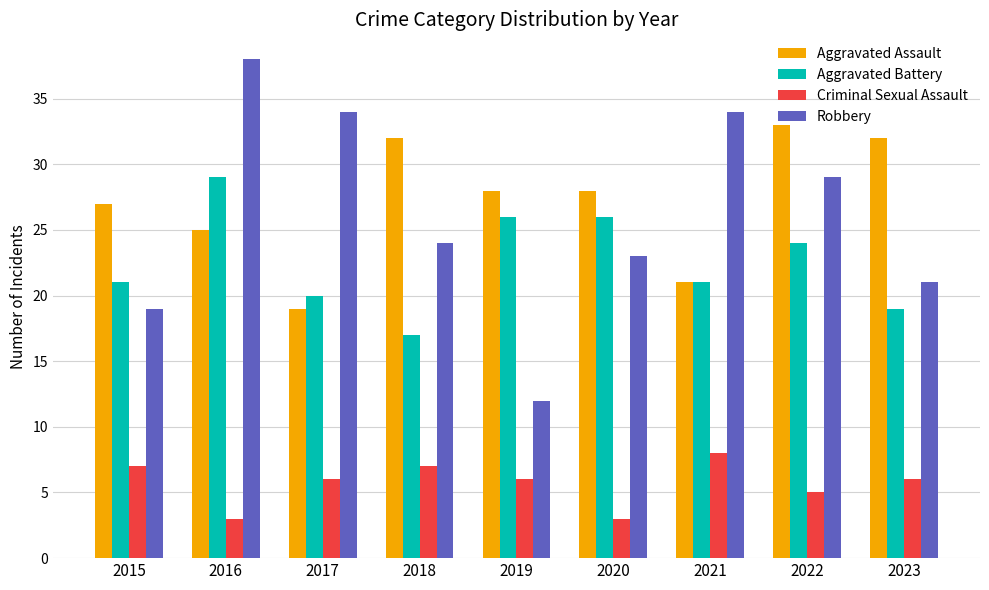

Between 2019 and 2021, which series saw the biggest shift?

Robbery